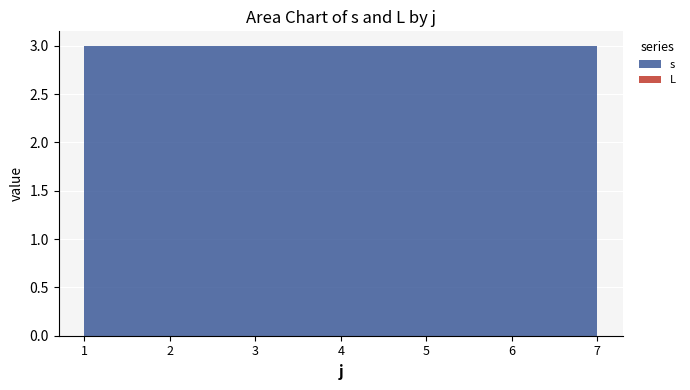

The s series shows 3 at 5. True or false?

True